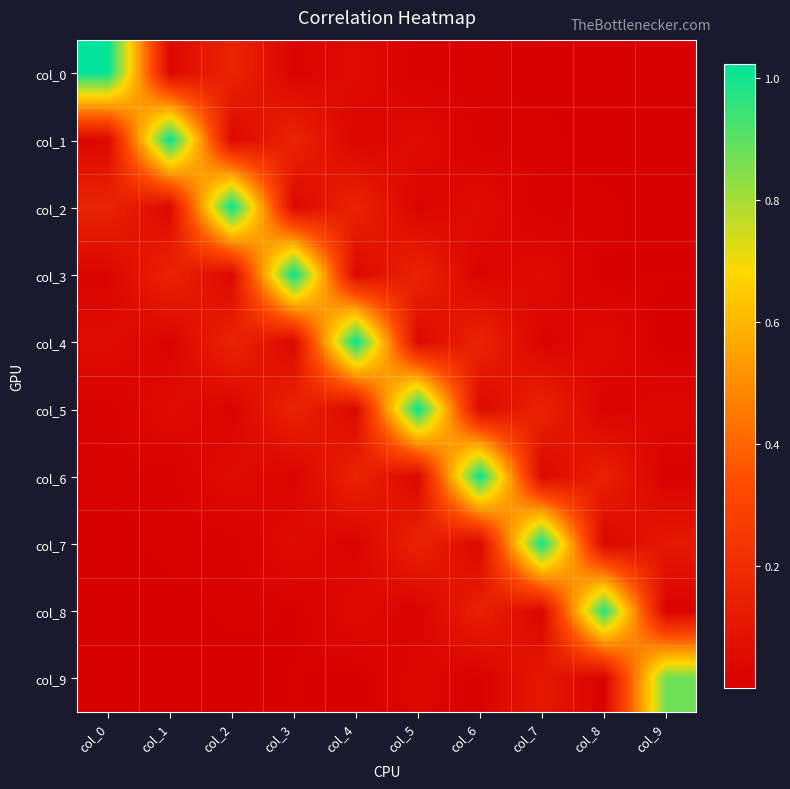

At how many categories does at least one series exceed 0?

10